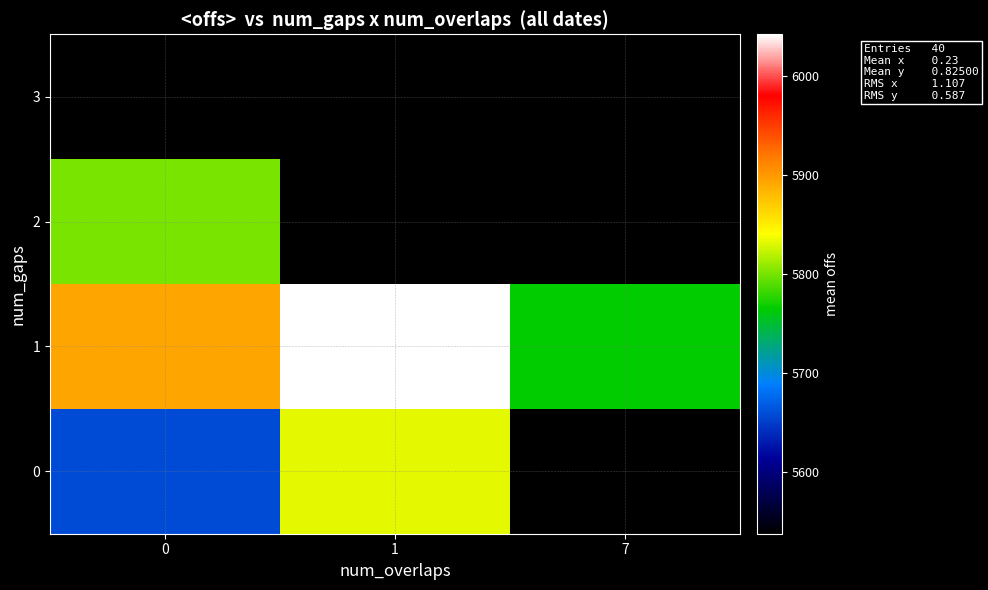

Which series has the largest range (max minus min)?

row_1